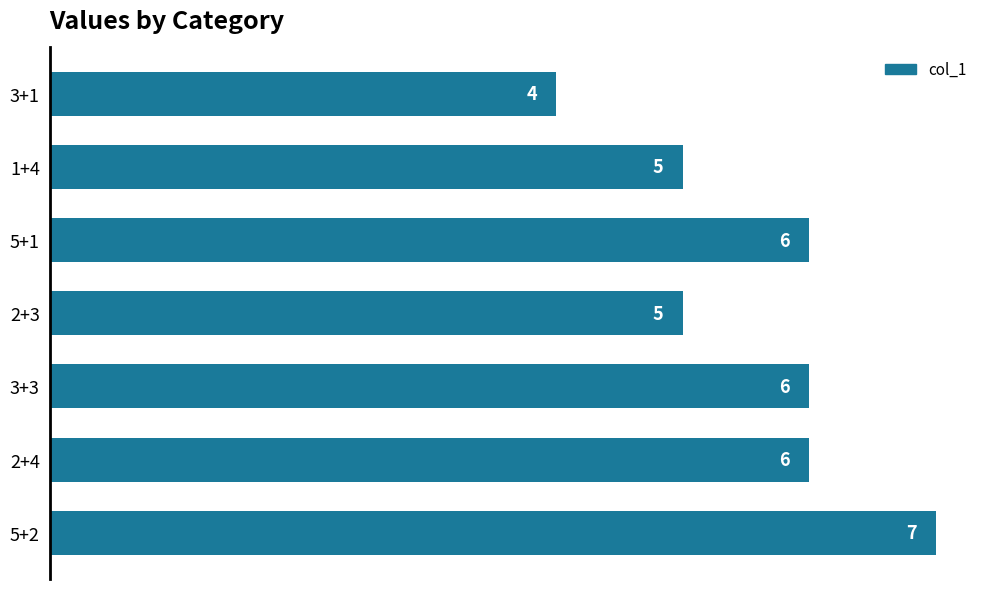

What is the difference between the maximum and minimum values?

3